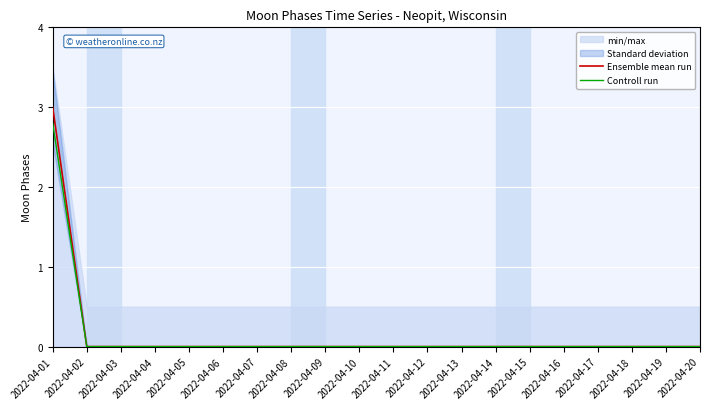

Between 2022-04-11 and 2022-04-20, which series saw the biggest shift?

Ensemble mean run